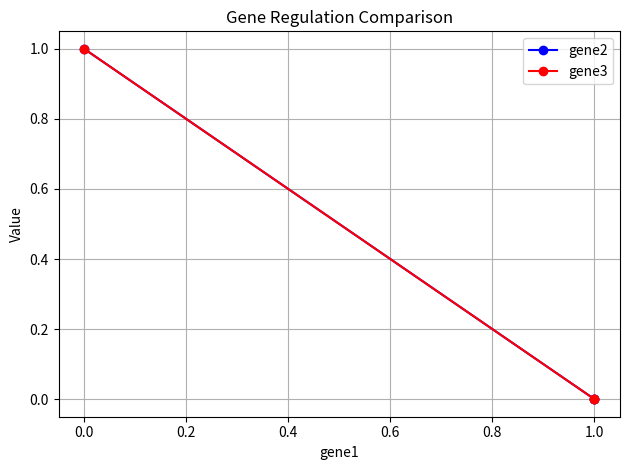

At how many categories does at least one series exceed 0?

1